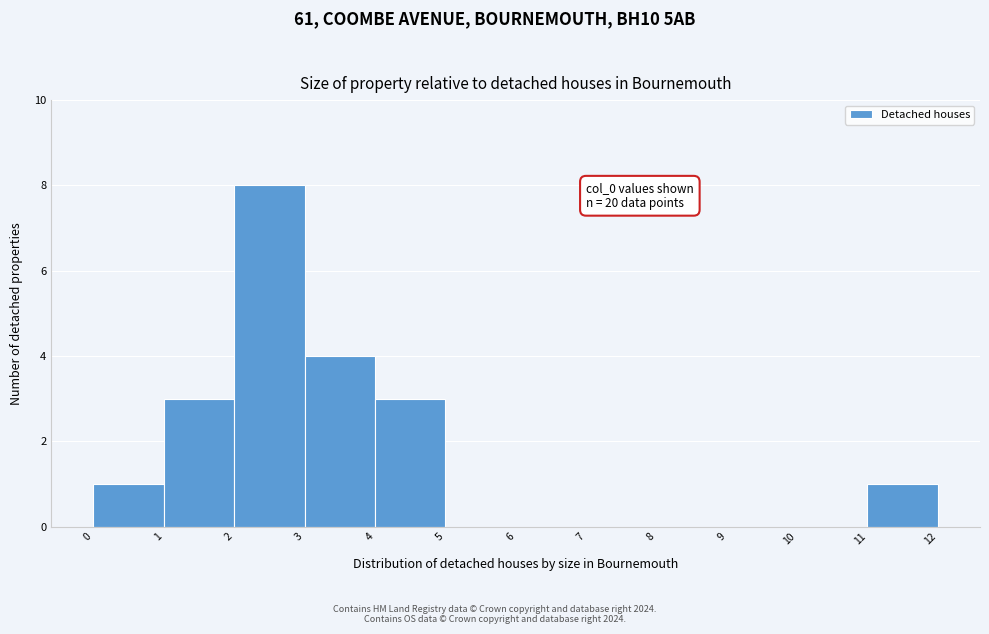

Over which range of the x-axis is the bar tallest?

2 to 3